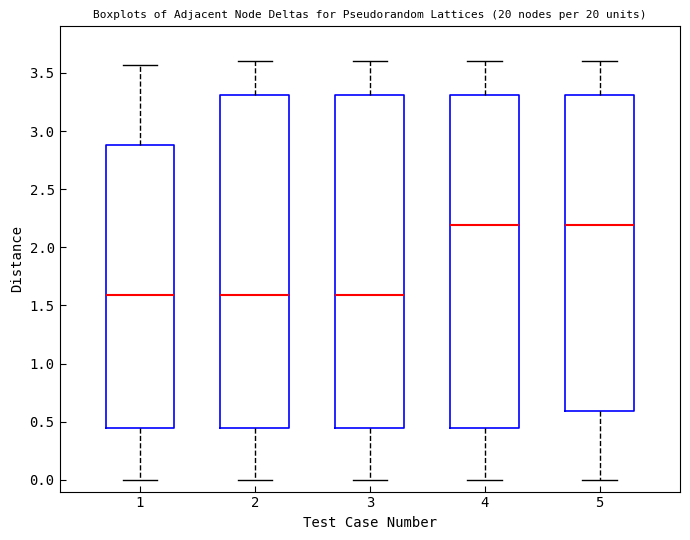

Where does the median line of the box at x = 3 sit on the y-axis? The values are not printed on the chart, so give them approximately, as read against the axis.

1.60